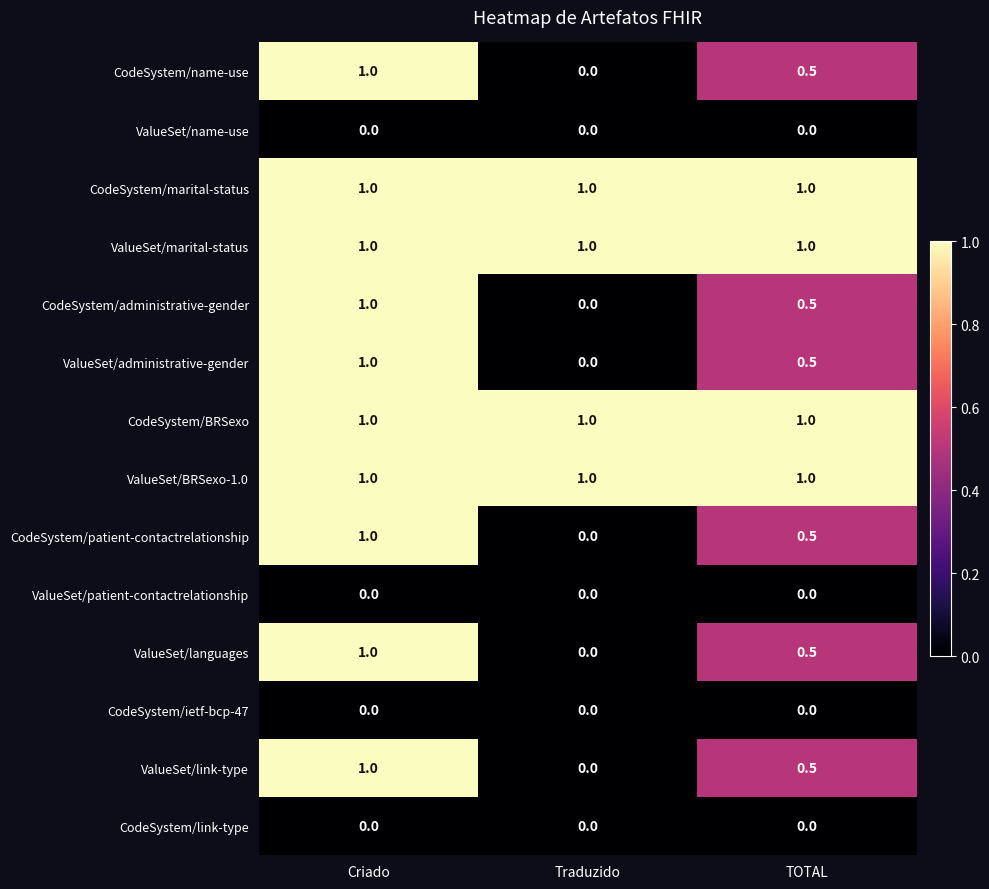

What is the sum of the ValueSet/link-type values at Criado and TOTAL?

1.5